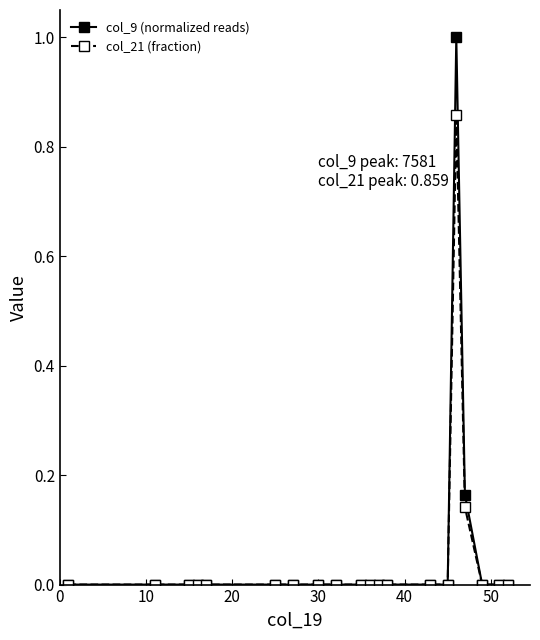

What are all the series names shown in the legend?

col_9 (normalized reads), col_21 (fraction)